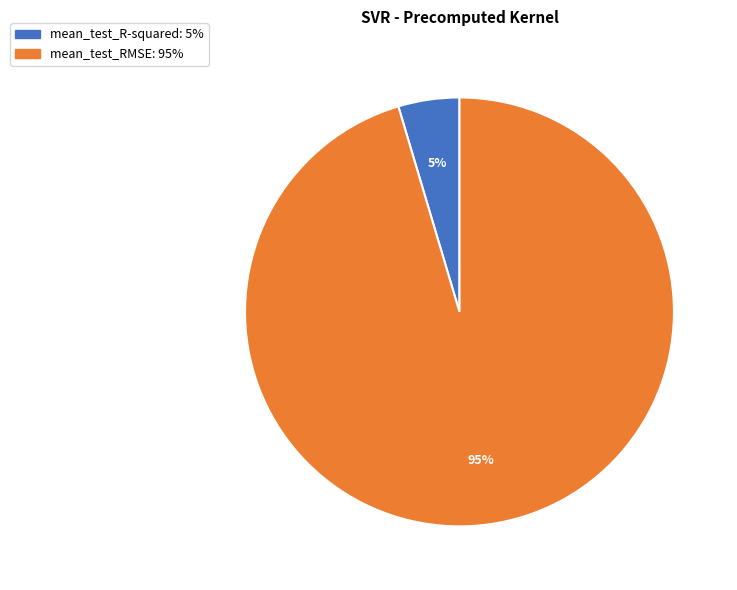

To the nearest percent, what portion does mean_test_RMSE represent?

95%